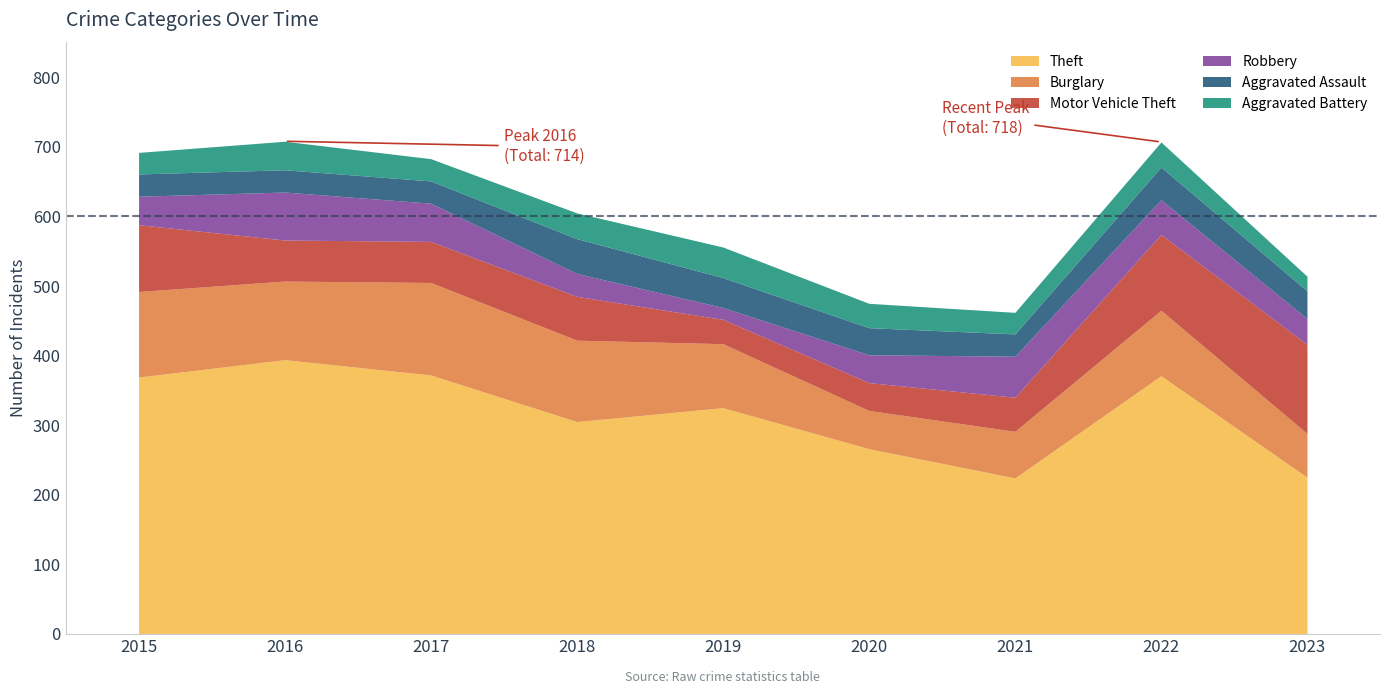

At which label does Theft reach its peak?

2016